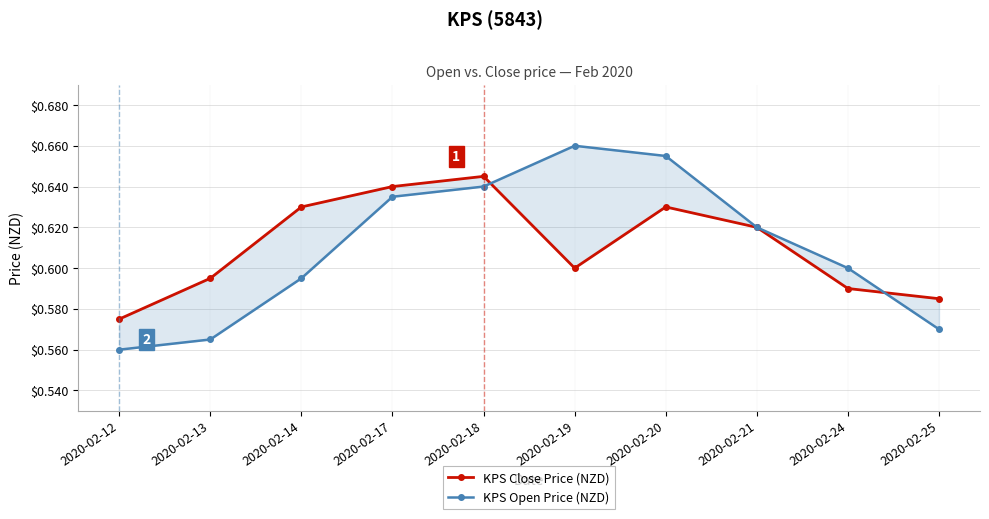

Which category has the lowest value in the KPS Open Price (NZD) series?

2020-02-12